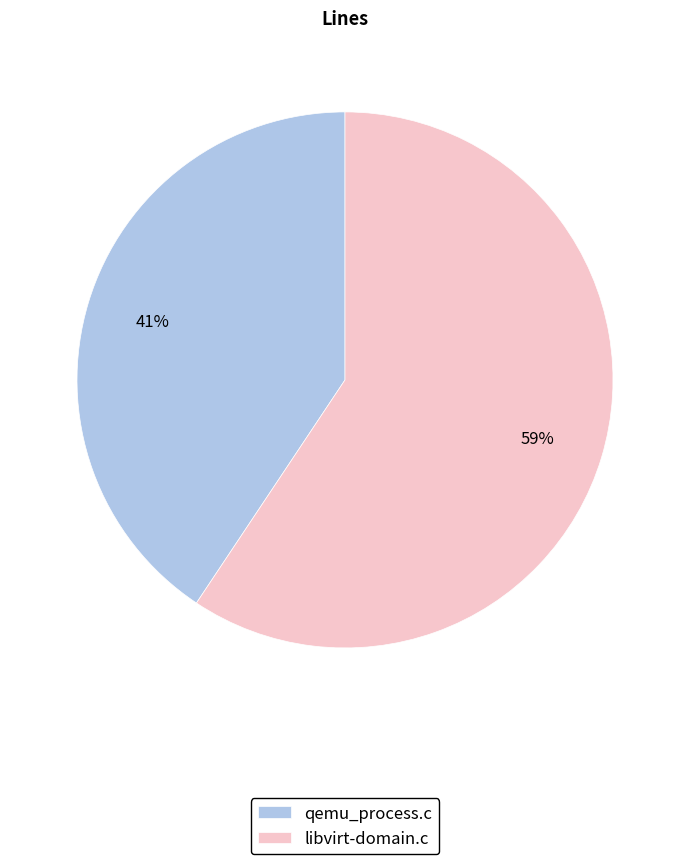

What is the smallest slice in the pie chart?

qemu_process.c